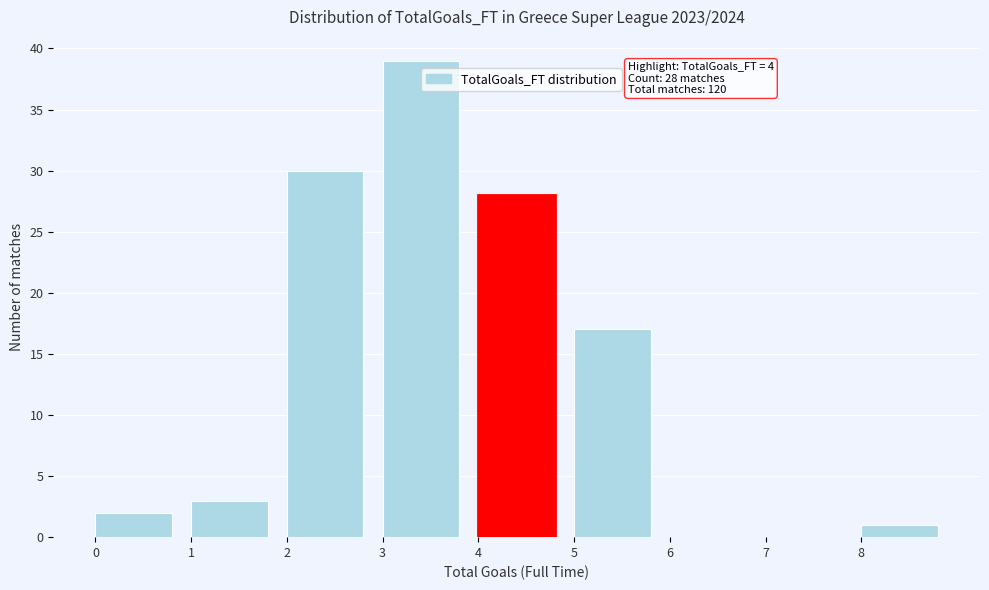

Which range on the x-axis has the tallest bar?

3 to 4